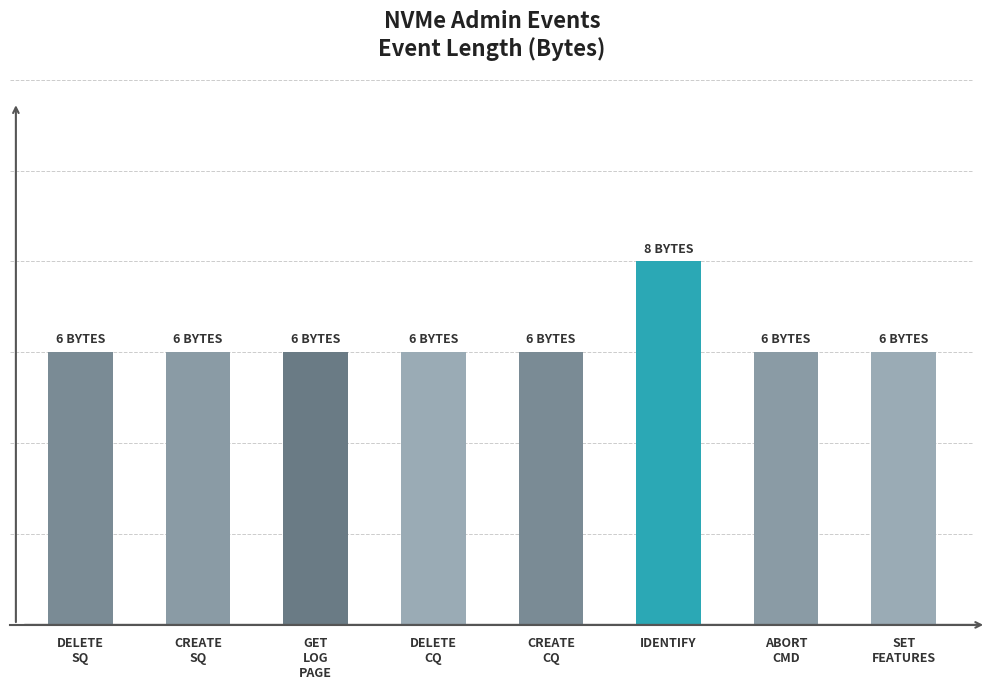

How many values are between 6 and 7?

7